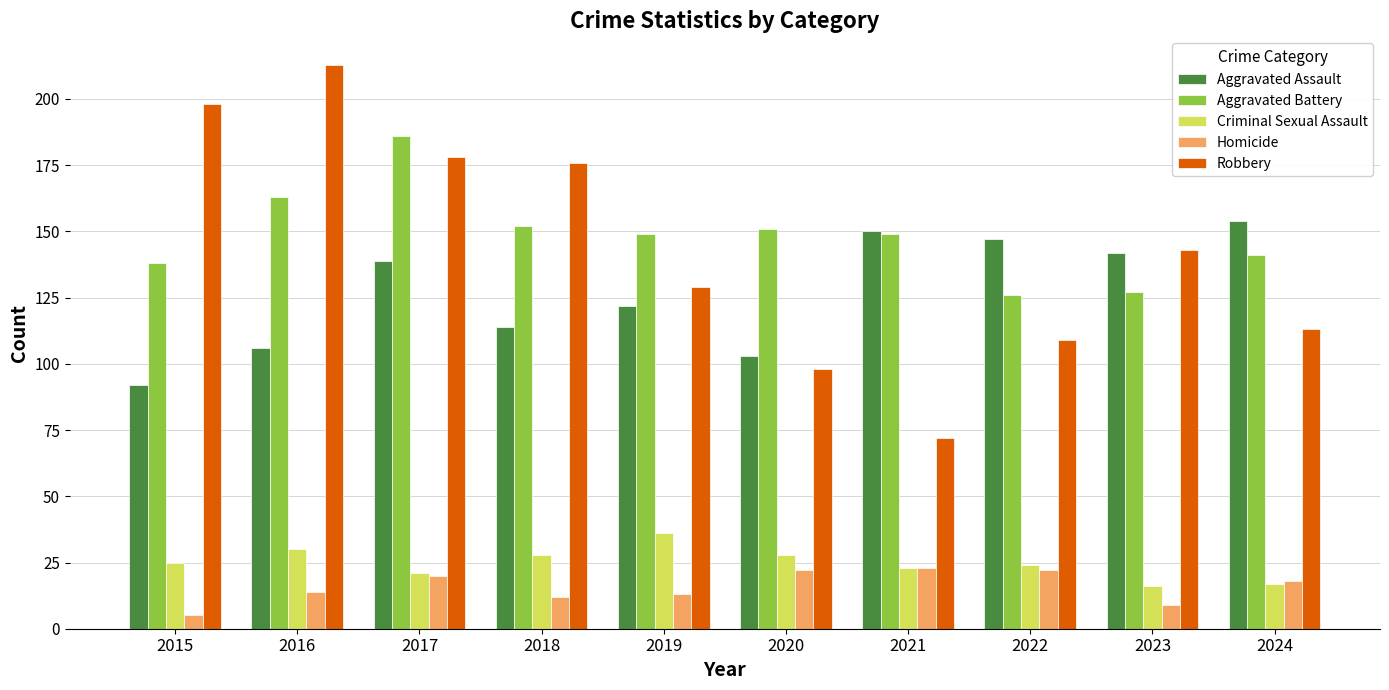

Rank the series by their maximum value, from highest to lowest.

Robbery, Aggravated Battery, Aggravated Assault, Criminal Sexual Assault, Homicide